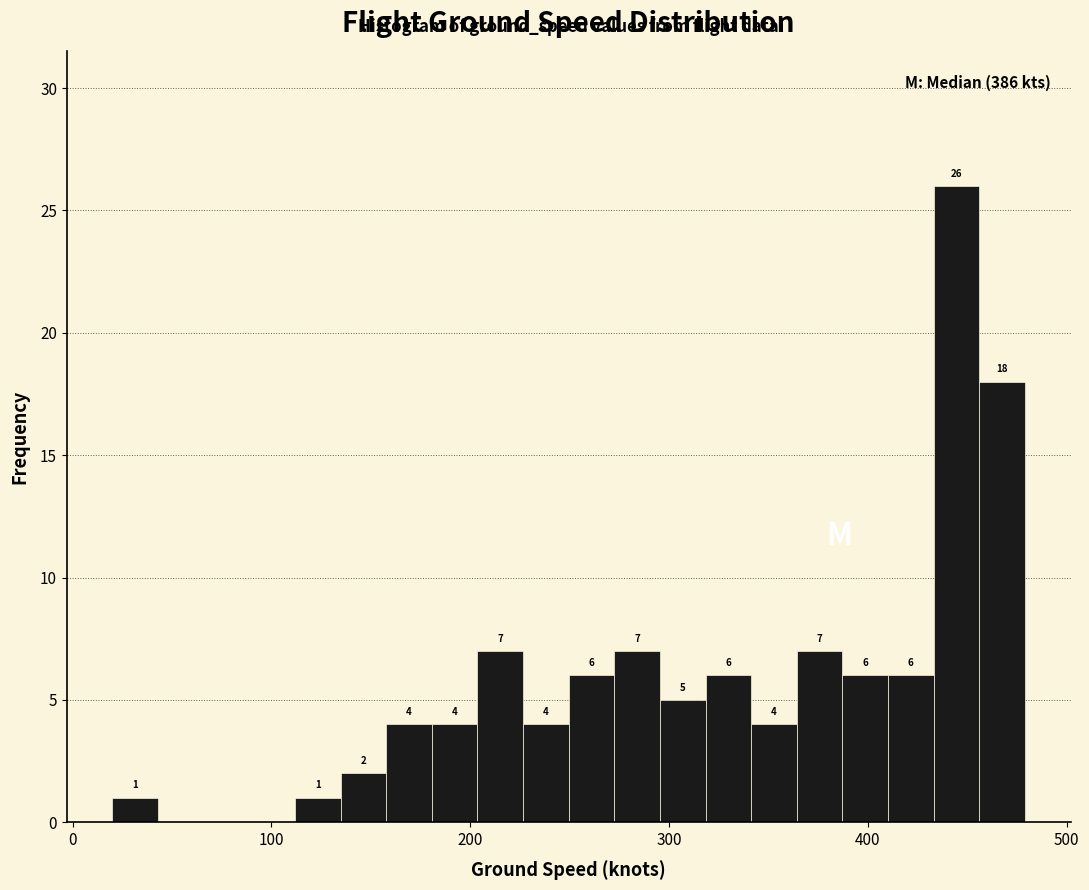

Read against the x-axis, roughly where is the centre of the tallest bar?

440